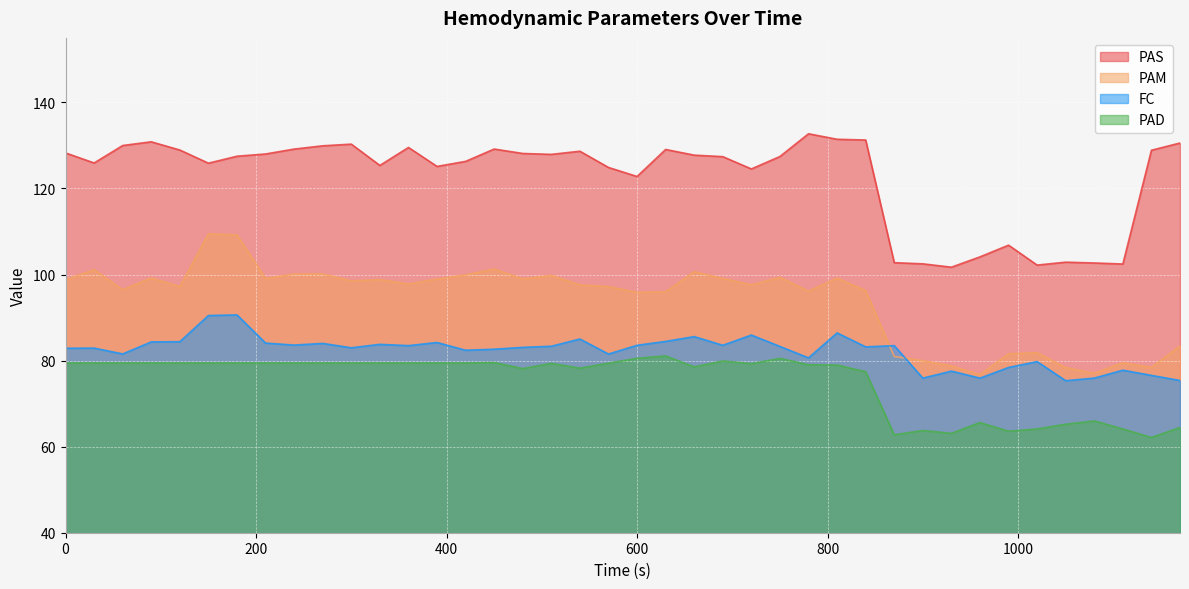

At which category is the sum across all series the highest?

180